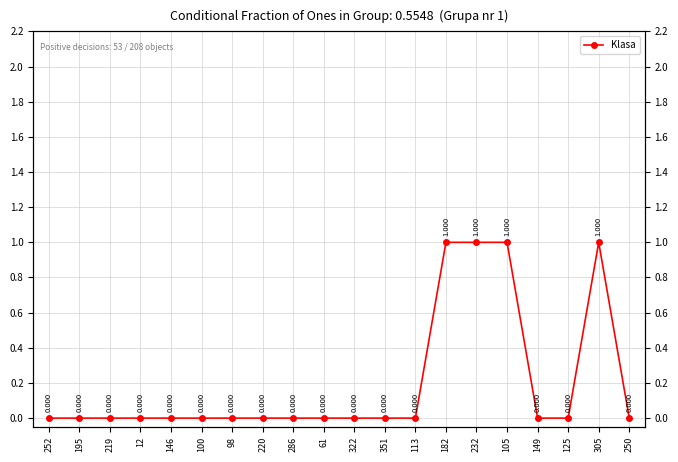

Which label corresponds to the largest value in the chart?

182